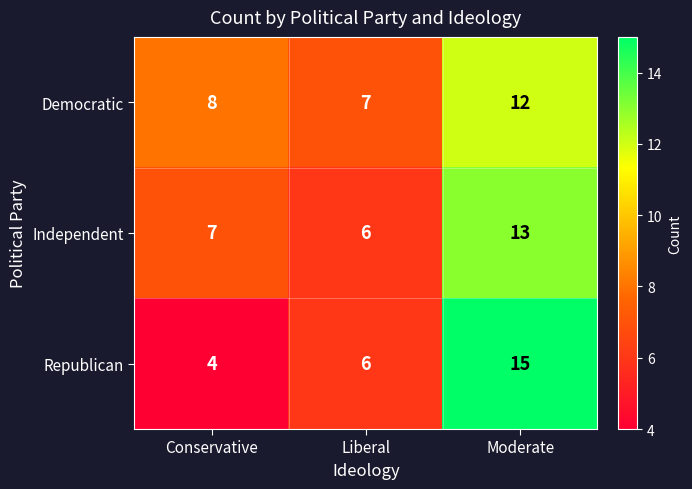

Rank the series by their maximum value, from highest to lowest.

Republican, Independent, Democratic